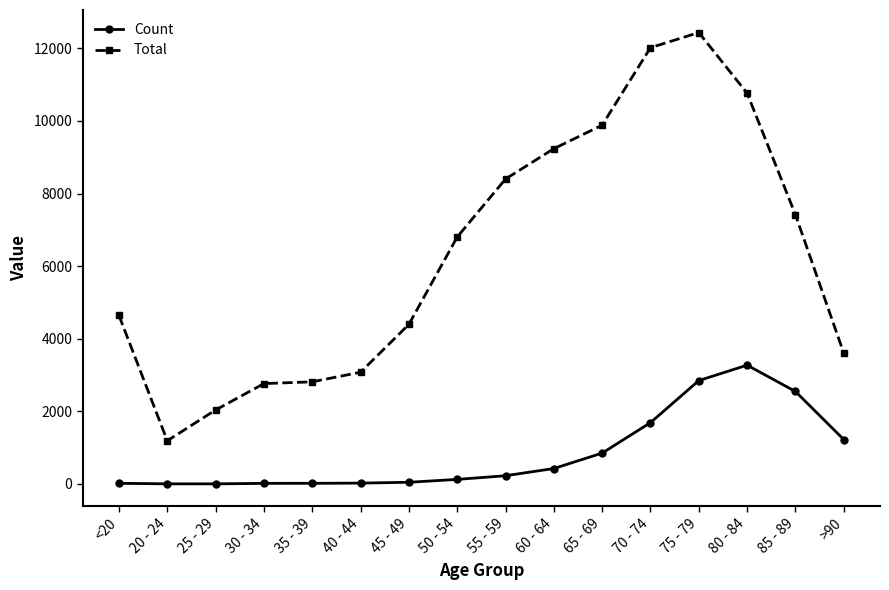

List the series in order of their overall mean, lowest first.

Count, Total